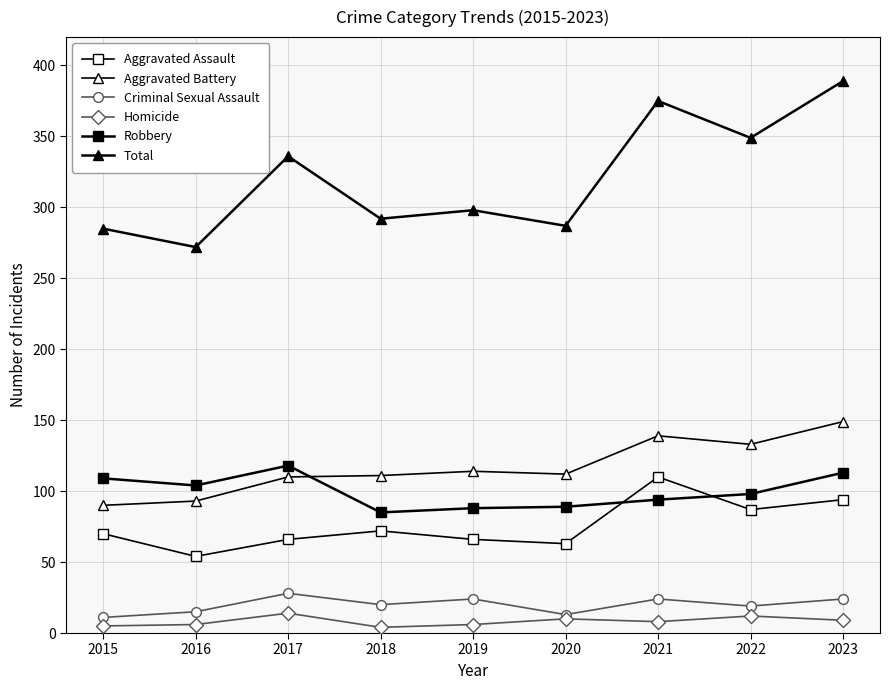

How many Homicide values are between 6 and 10?

5